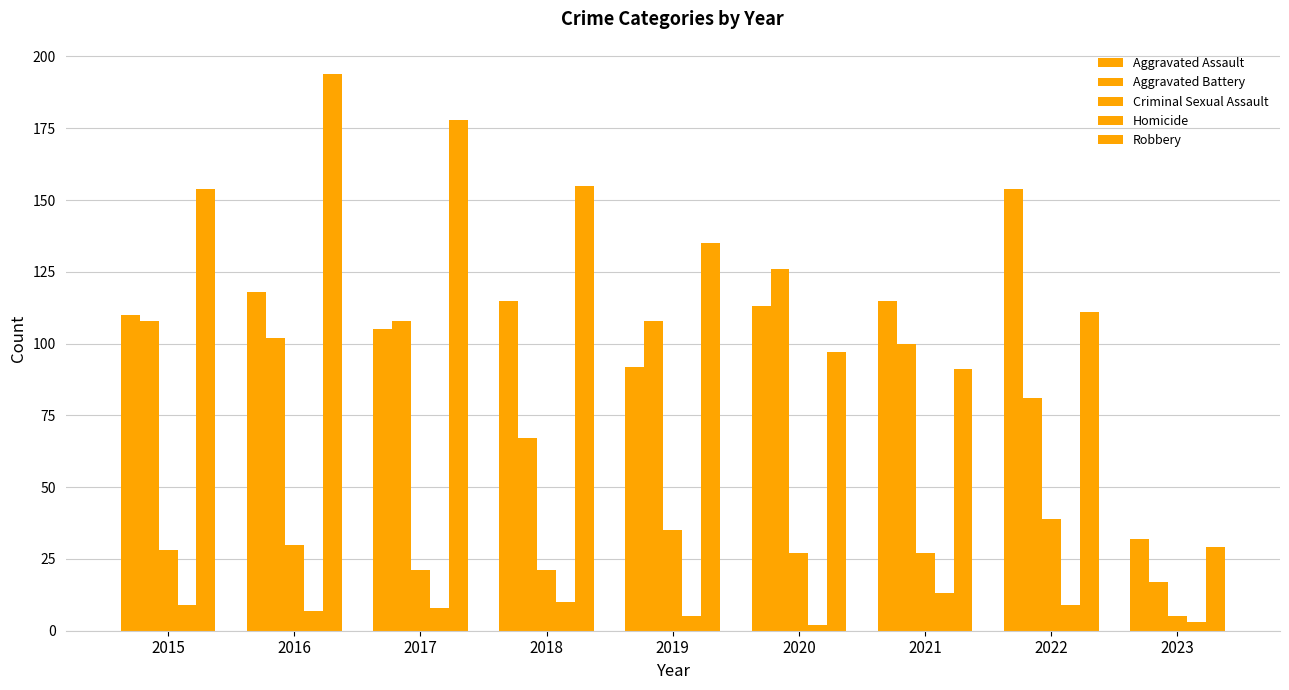

Count the number of categories in the chart.

9